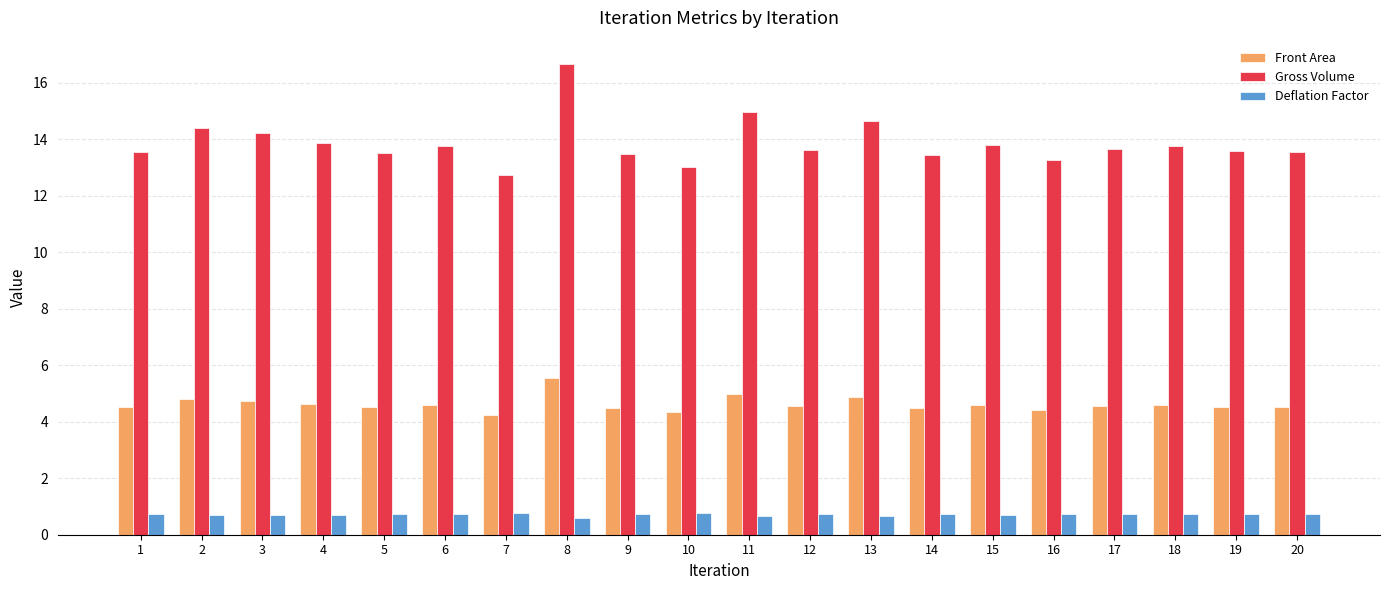

What is the value of the Front Area bar at the 2nd from the left?

4.8